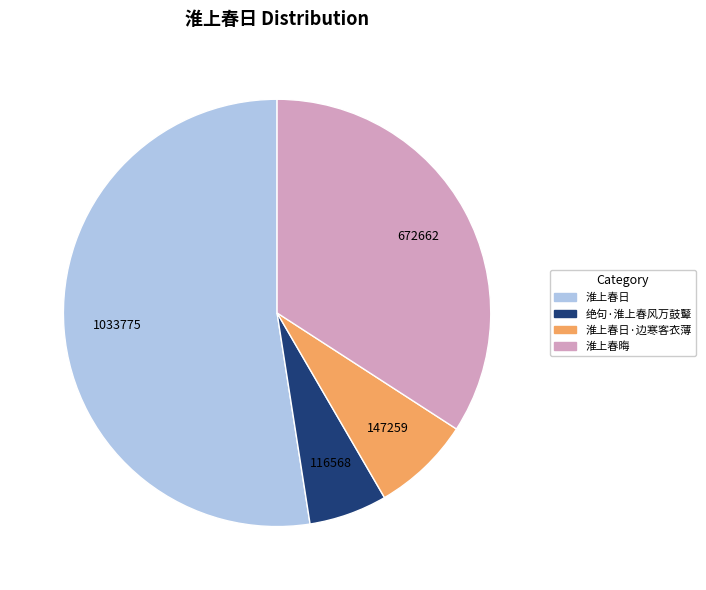

Which slice is the largest?

淮上春日